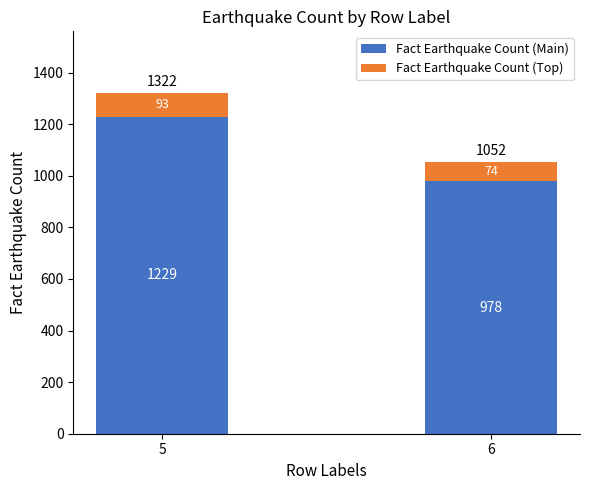

How many bars are there in total?

2